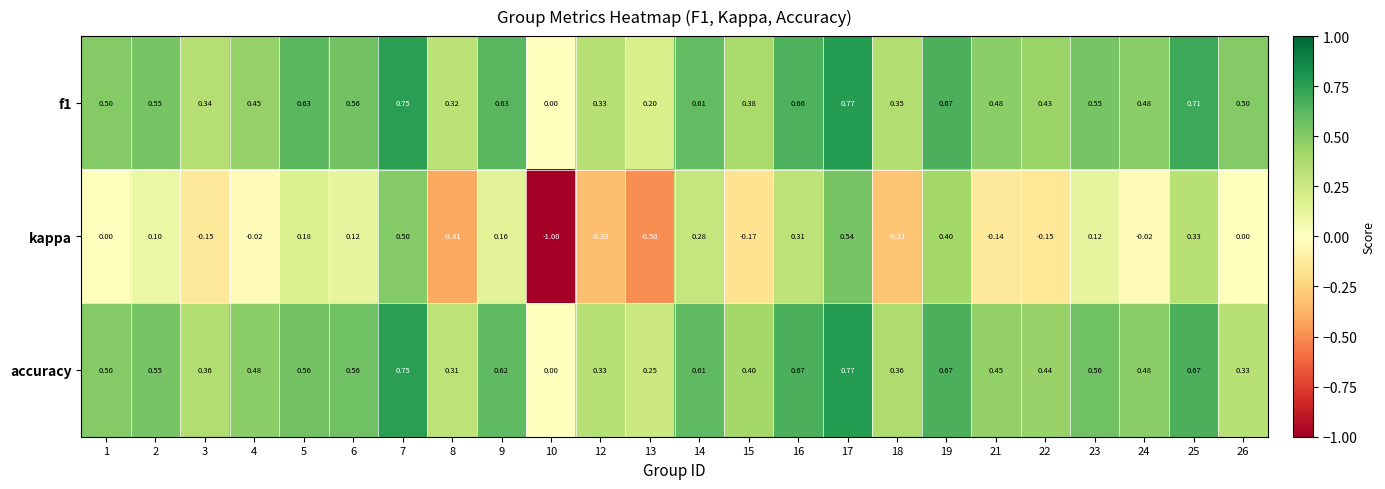

What is the spread (max minus min) of values at 6?

0.4